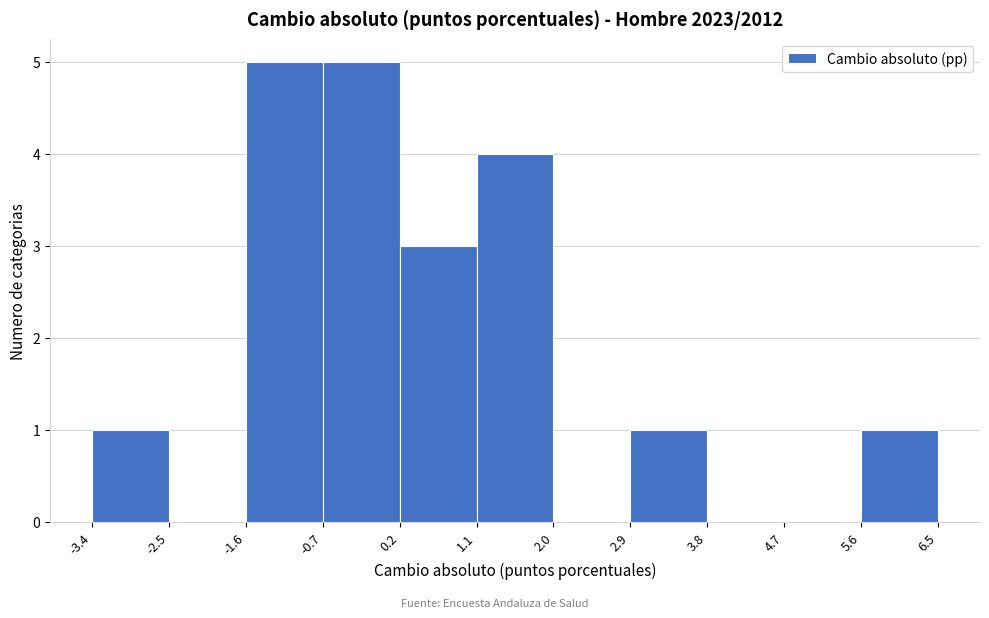

Reading left to right, transcribe this chart: for each bar, give the range it covers on the x-axis and its height. The values are not printed on the chart, so give them approximately, as read against the axis.

-3.4 to -2.5: 1
-2.5 to -1.6: 0
-1.6 to -0.7: 5
-0.7 to 0.2: 5
0.2 to 1.1: 3
1.1 to 2.0: 4
2.0 to 2.9: 0
2.9 to 3.8: 1
3.8 to 4.7: 0
4.7 to 5.6: 0
5.6 to 6.5: 1